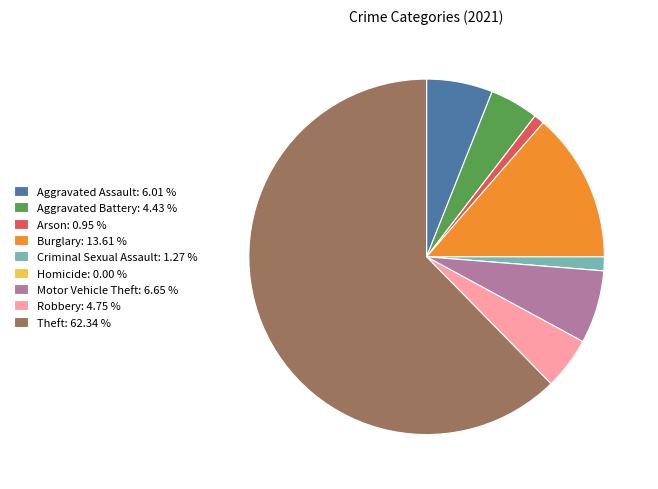

Is there any slice that represents more than half of the pie?

Yes